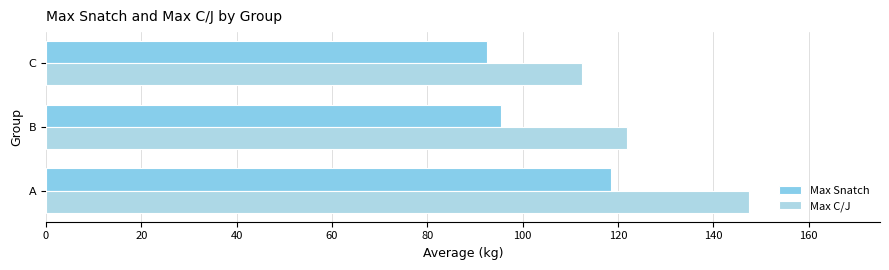

How many data points in Max C/J are less than 121?

1